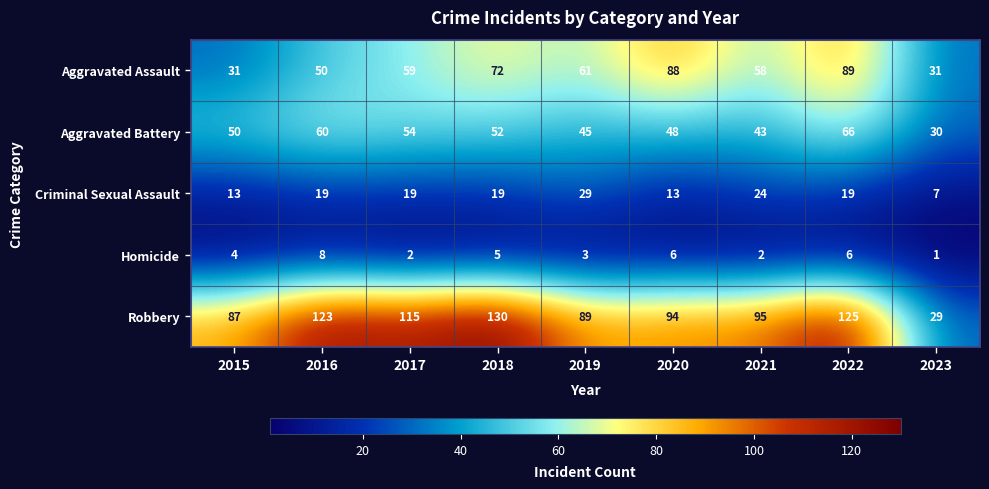

The Criminal Sexual Assault series shows 13 at 2020. True or false?

True